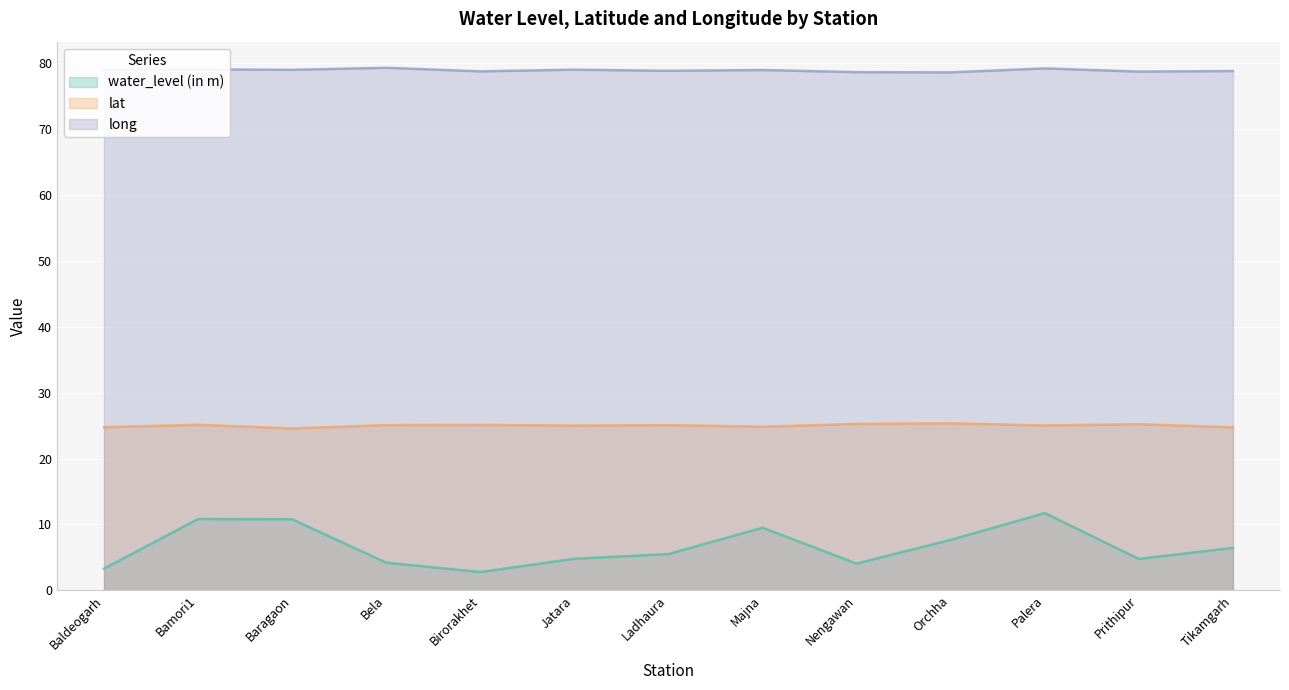

What is the label of the 10th point from the left?

Orchha